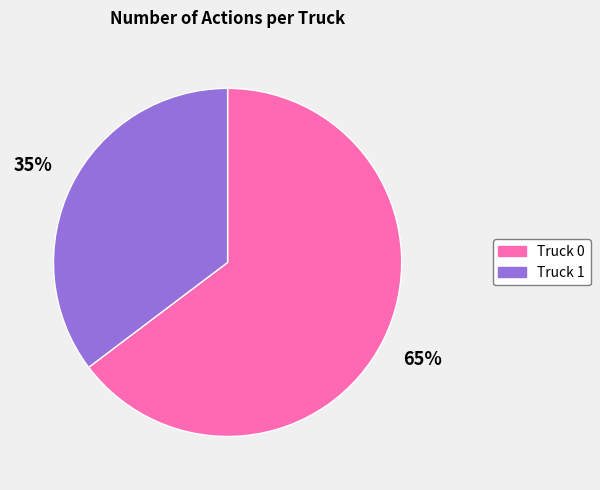

How many slices are in this pie chart?

2